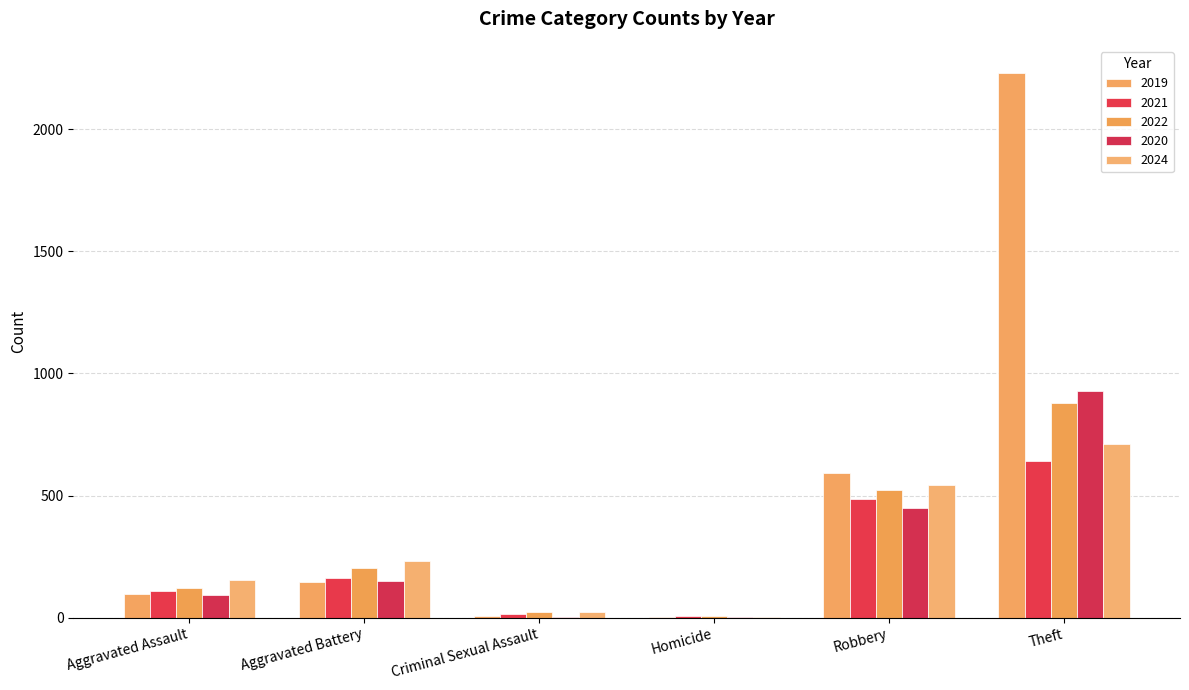

At which category is the sum across all series the highest?

Theft